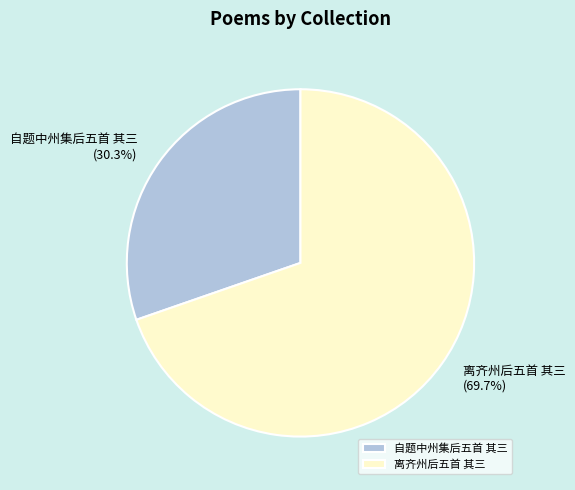

What is the total percentage of 离齐州后五首 其三 and 自题中州集后五首 其三?

100.0%